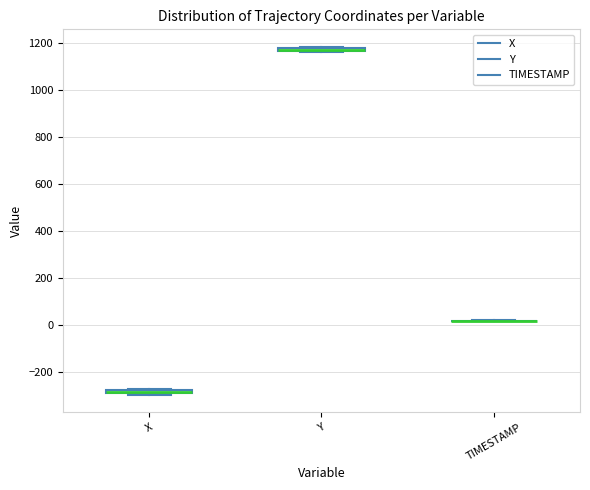

Where is the upper edge of the box for Y on the y-axis? The values are not printed on the chart, so give them approximately, as read against the axis.

1180